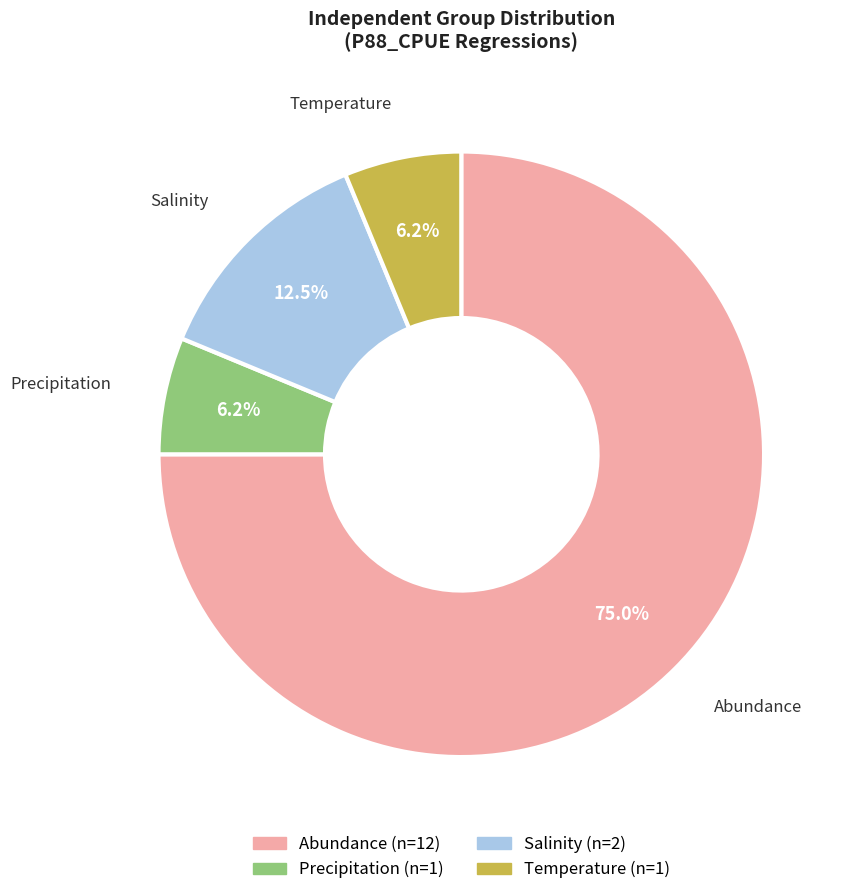

Which category accounts for the majority?

Abundance